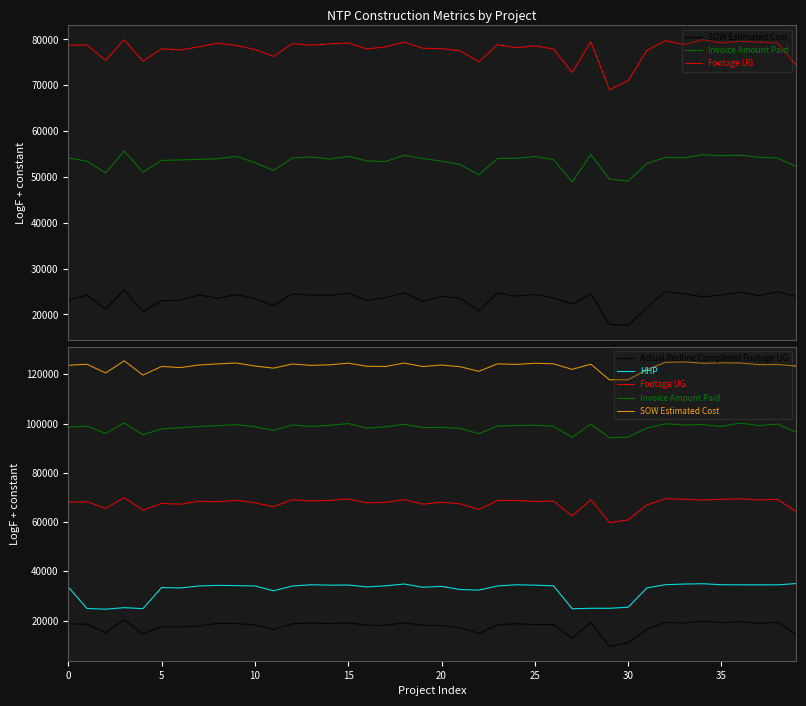

Between 15 and 38, which series saw the biggest shift?

HHP